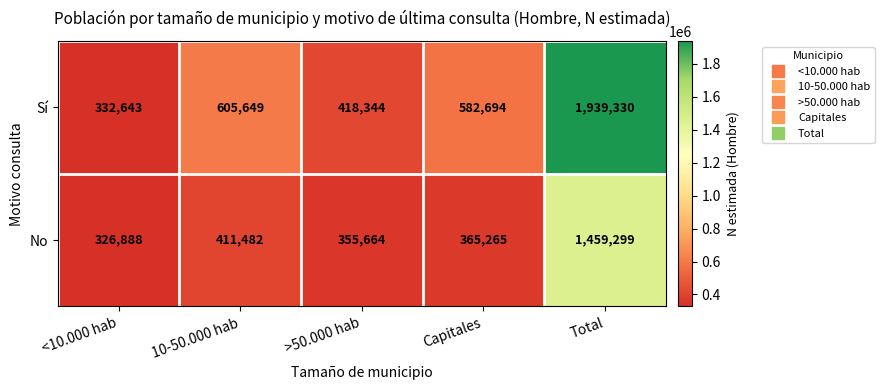

The Sí series shows 1939330 at Total. True or false?

True